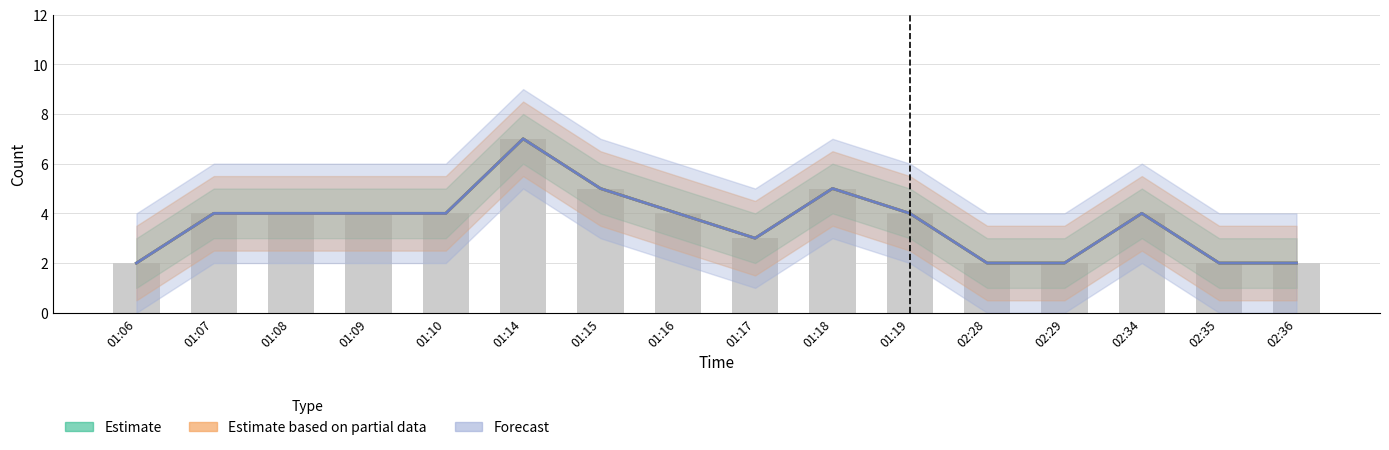

Which category has the highest value across all series?

01:14